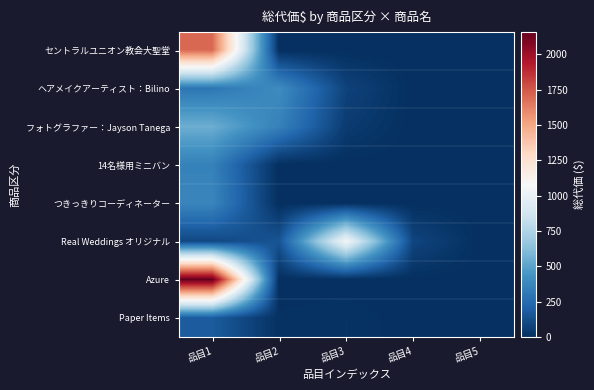

Reading left to right, what are all the values shown in this chart?

セントラルユニオン教会大聖堂: 品目1=1700	品目2=0	品目3=0	品目4=0	品目5=0
ヘアメイクアーティスト：Bilino: 品目1=300	品目2=400	品目3=80	品目4=0	品目5=0
フォトグラファー：Jayson Tanega: 品目1=550	品目2=350	品目3=50	品目4=0	品目5=0
14名様用ミニバン: 品目1=350	品目2=0	品目3=0	品目4=0	品目5=0
つきっきりコーディネーター: 品目1=370	品目2=0	品目3=0	品目4=0	品目5=0
Real Weddings オリジナル: 品目1=100	品目2=150	品目3=1050	品目4=90	品目5=0
Azure: 品目1=2160	品目2=0	品目3=0	品目4=0	品目5=0
Paper Items: 品目1=180	品目2=10	品目3=17	品目4=0	品目5=0